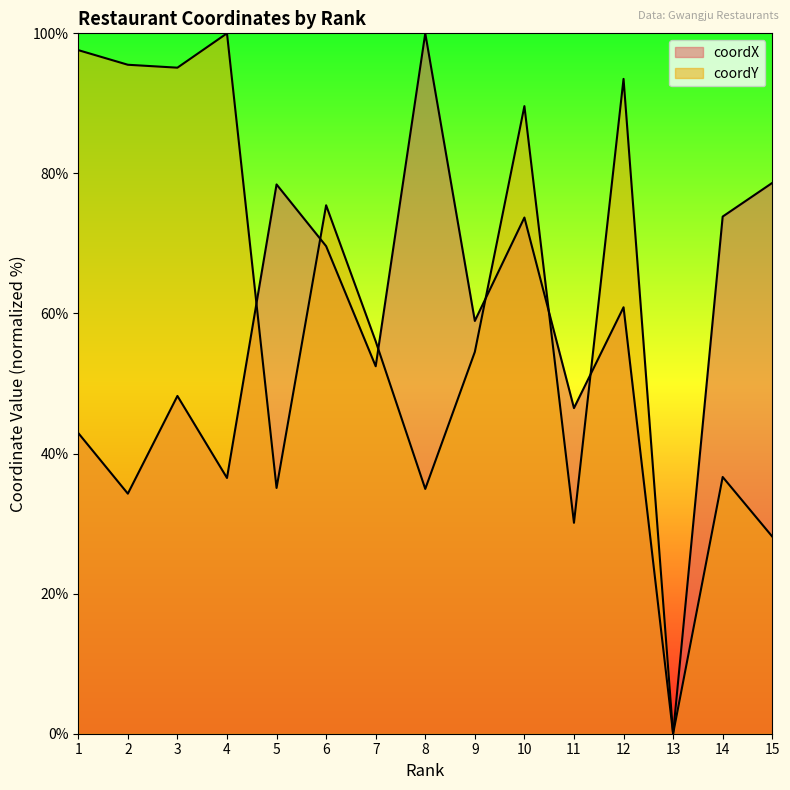

Which category has the lowest value across all series?

13